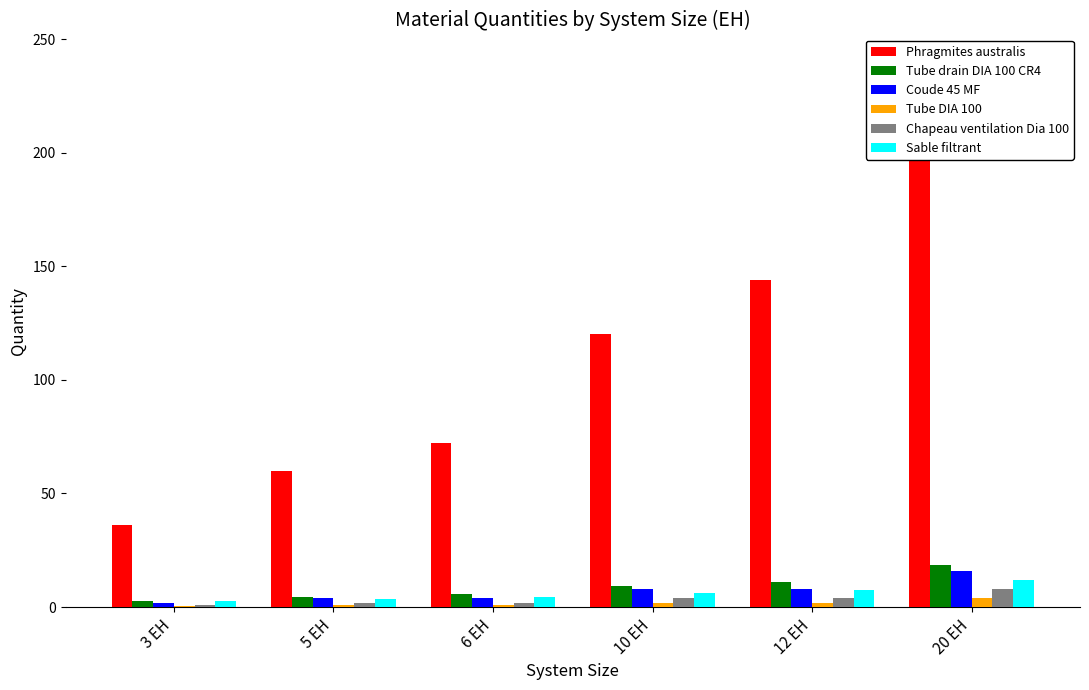

Is it true that Phragmites australis equals 144.0 at 12 EH?

True